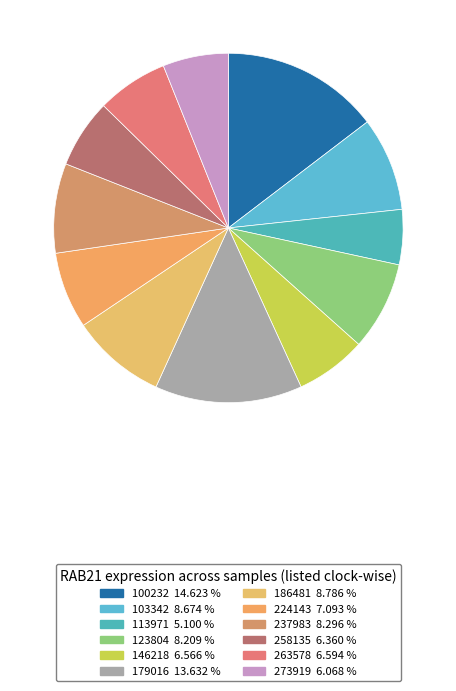

To the nearest percent, what is the difference between the largest and smallest slice percentages?

10%